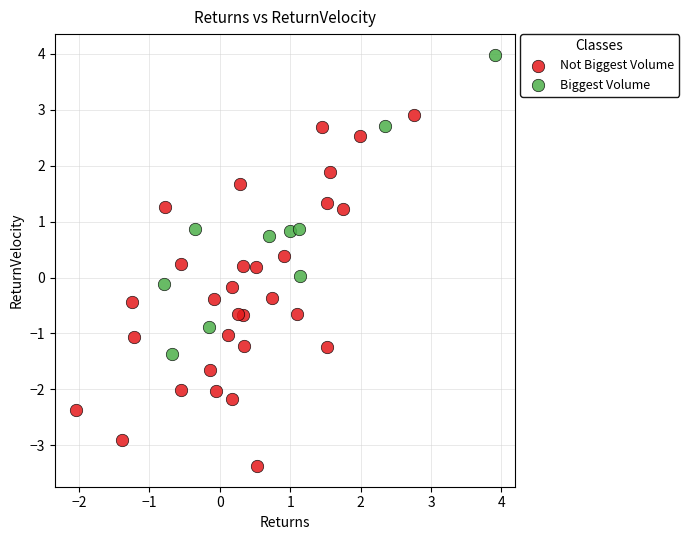

What are all the series names shown in the legend?

Not Biggest Volume, Biggest Volume